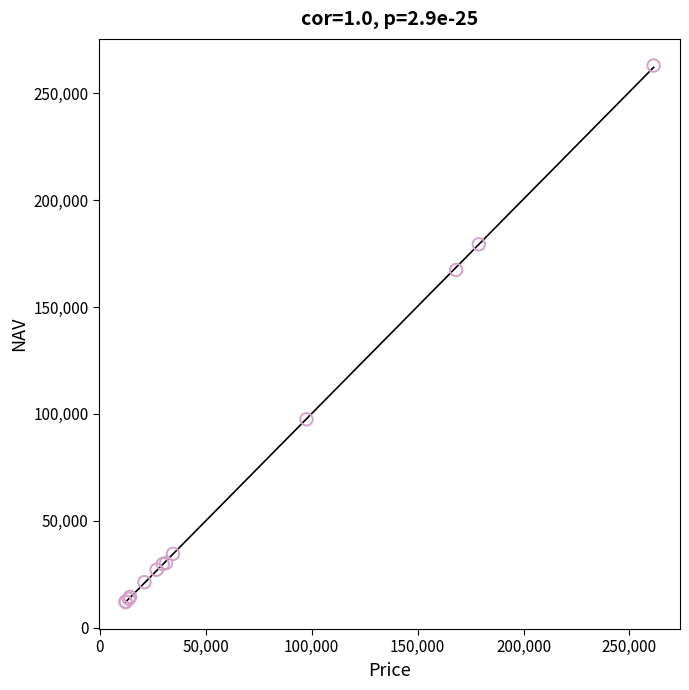

What Y value in the scatter plot is closest to 137440?

167333